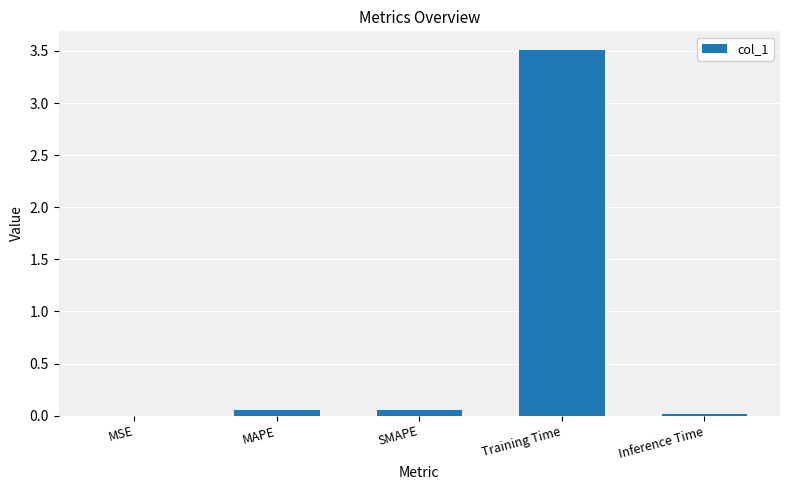

What is the sum of all values?

3.6